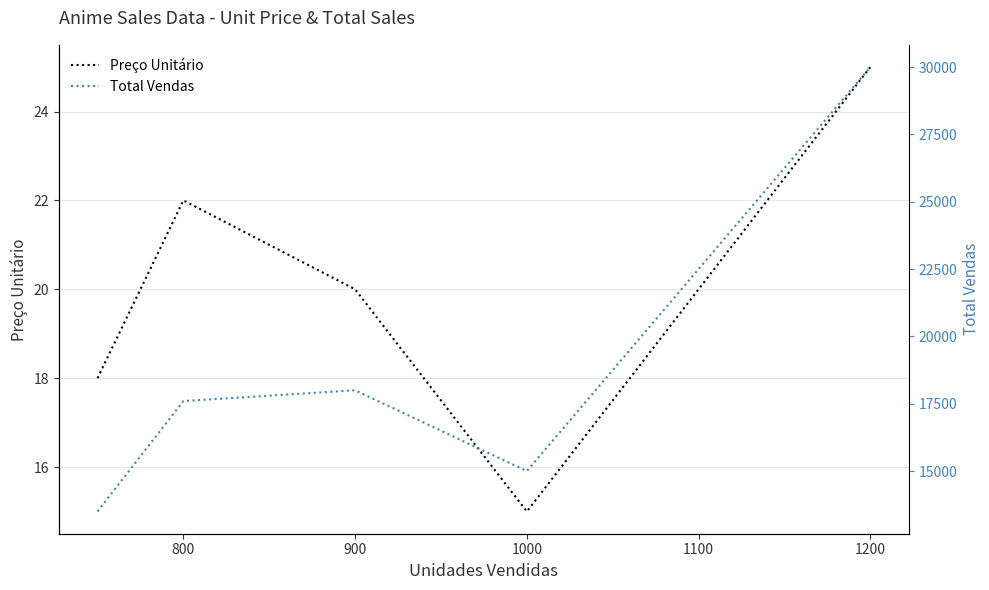

True or false: Preço Unitário has a value of 25 at 1200.

True